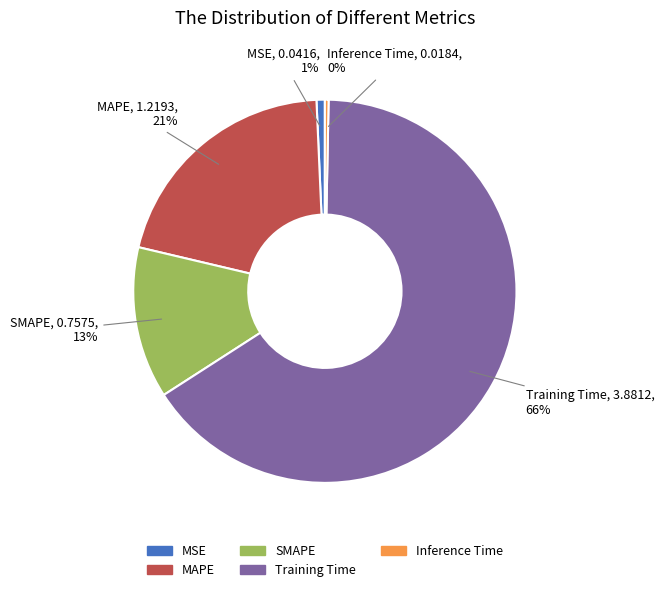

Which slice is the largest?

Training Time